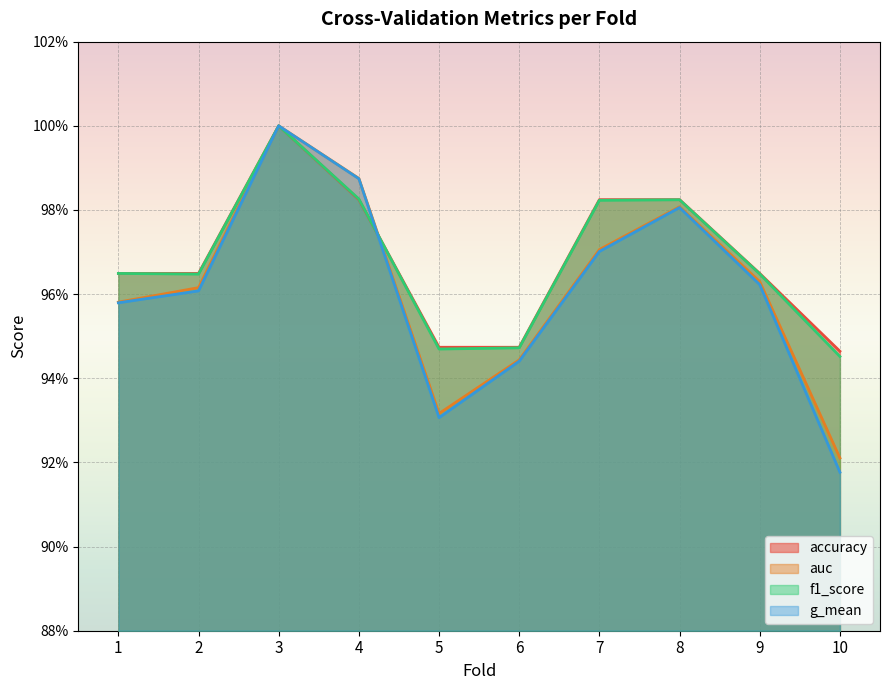

True or false: accuracy has a value of 0.5 at 10.

False